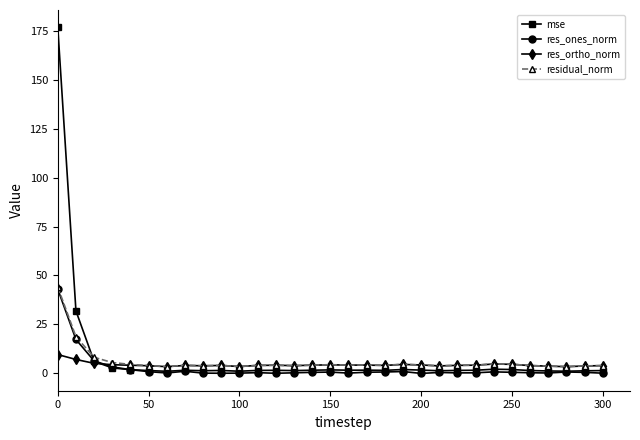

What is the value of the res_ortho_norm point at the 22nd from the left?

3.8